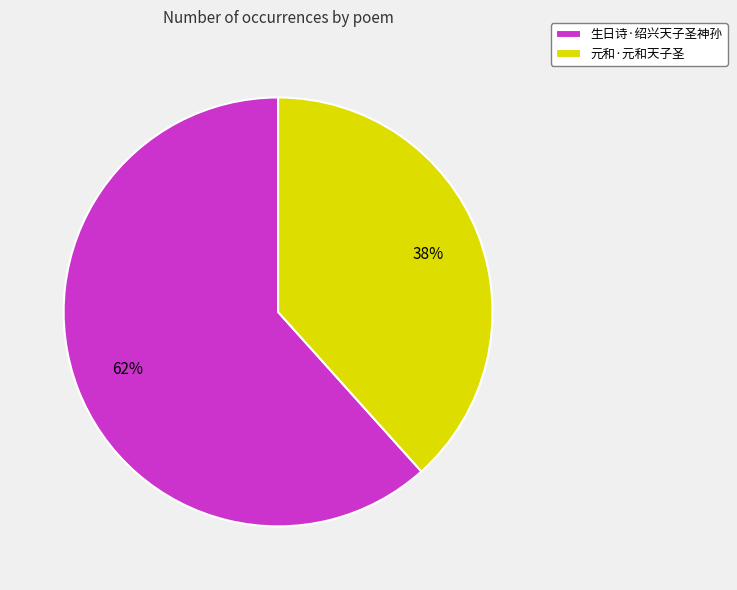

How many segments does this pie chart have?

2